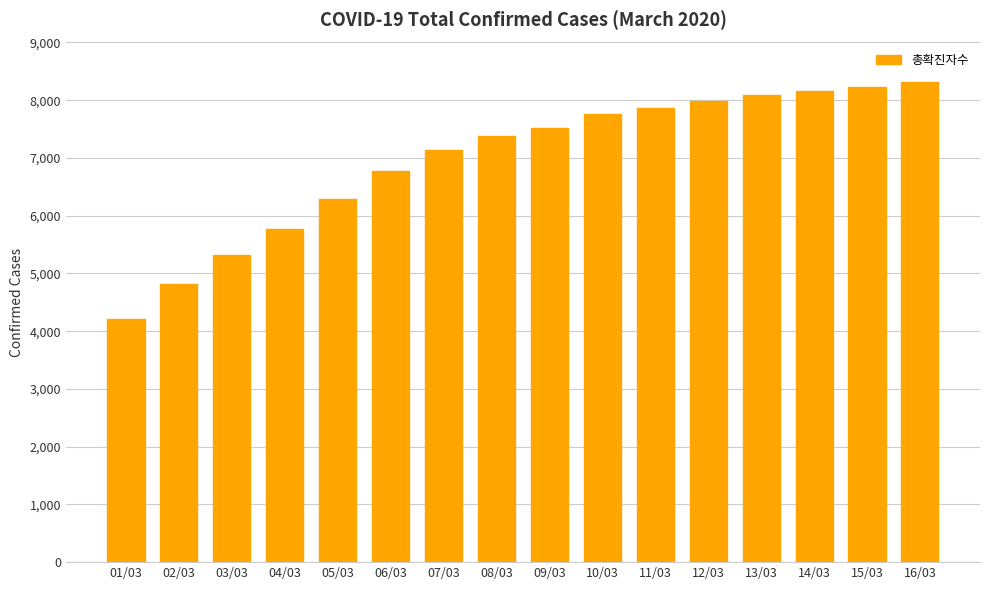

What is the average value?

6975